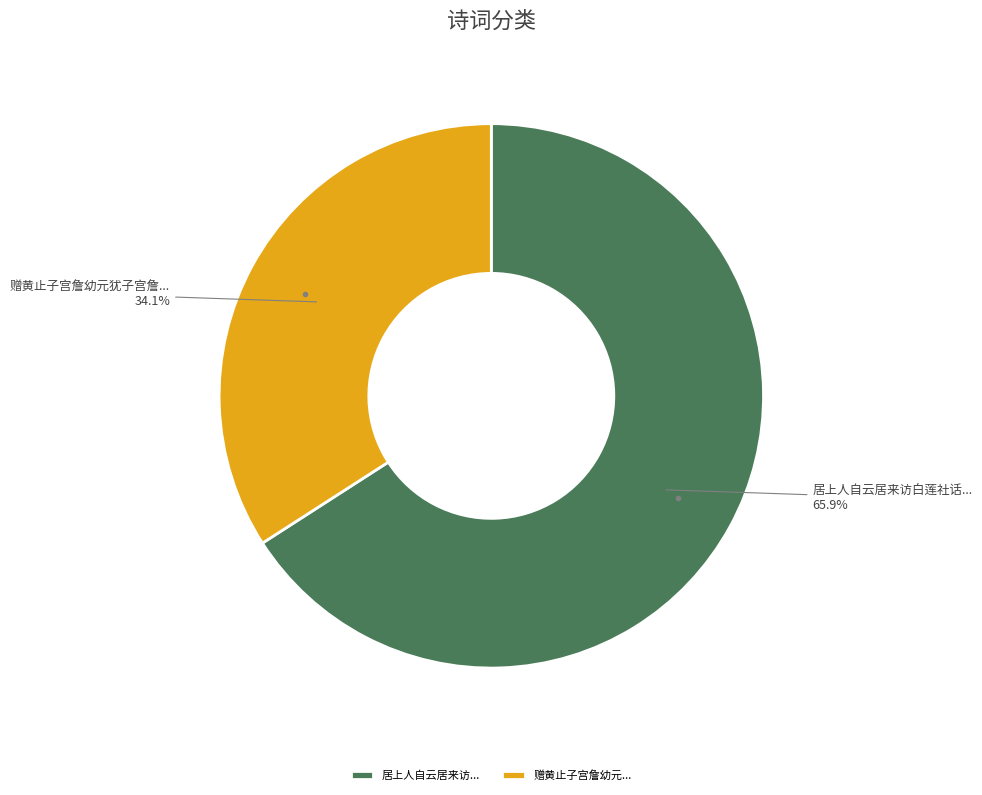

Rank the categories by value from lowest to highest.

赠黄止子宫詹幼元..., 居上人自云居来访...